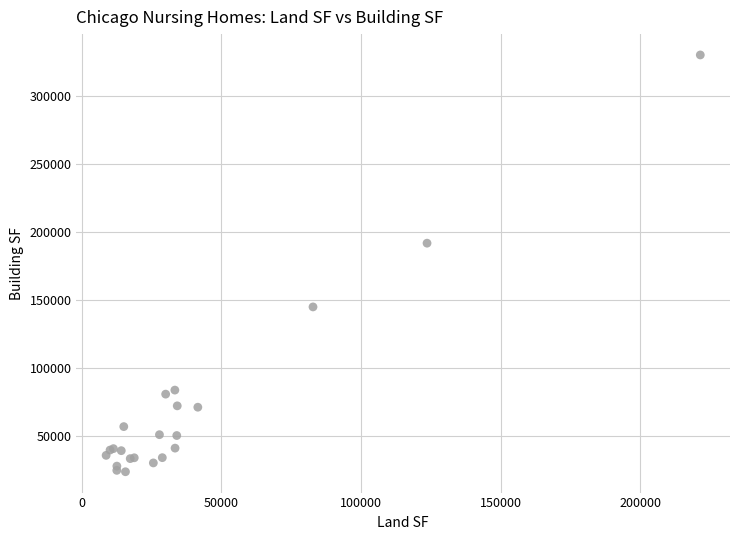

What Y value in the scatter plot is closest to 177013?

191820